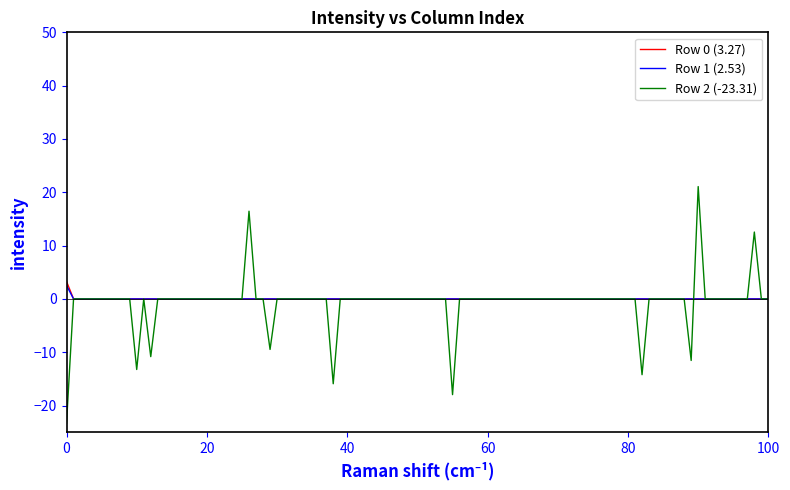

Which series has the largest range (max minus min)?

Row 2 (-23.31)